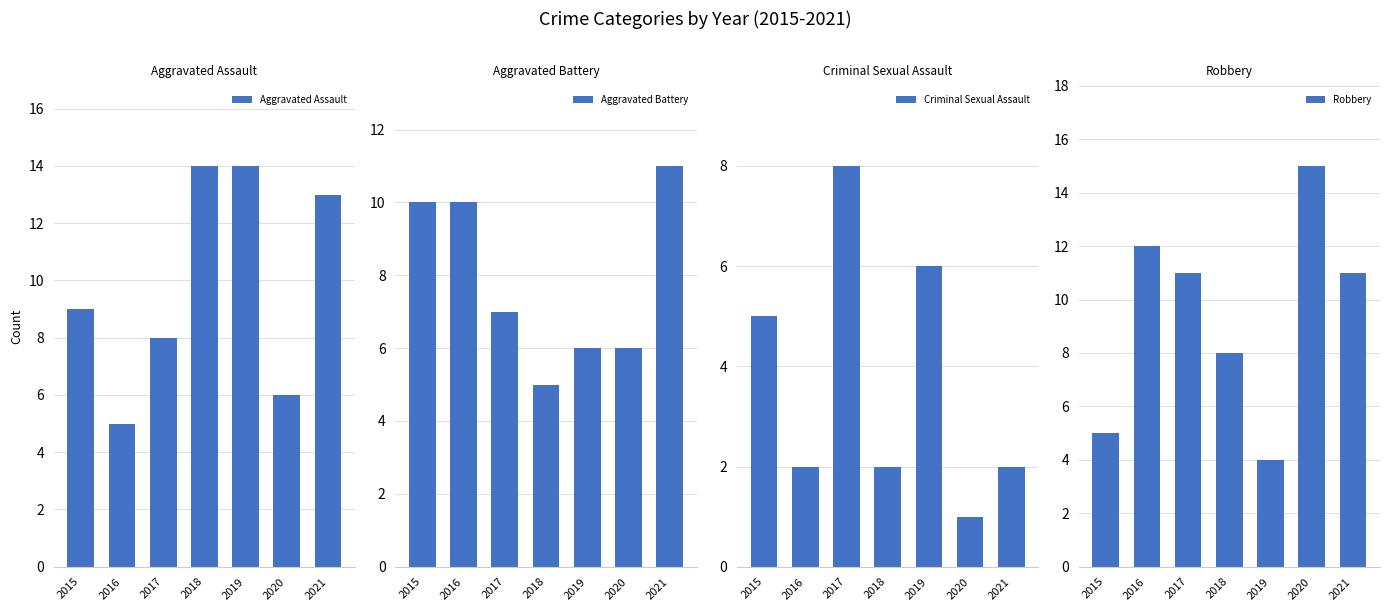

What is the minimum value for Aggravated Battery?

5